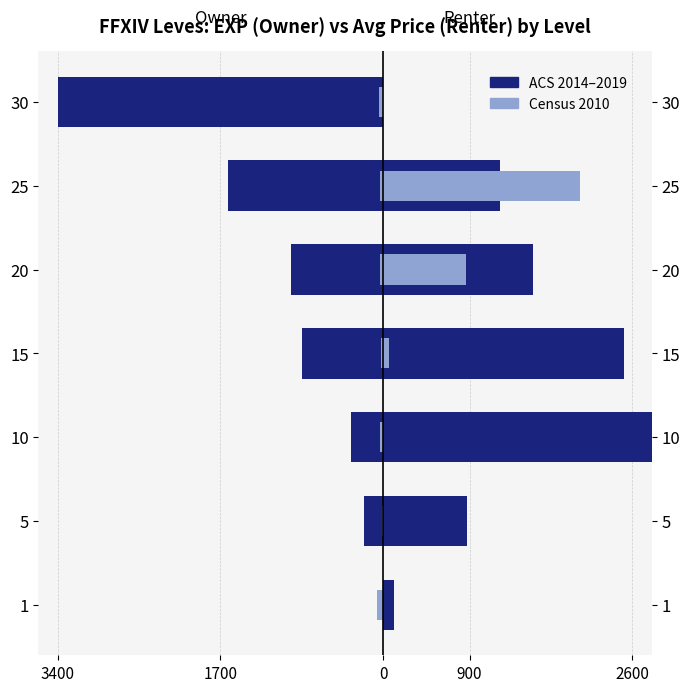

Count the number of categories in the chart.

7